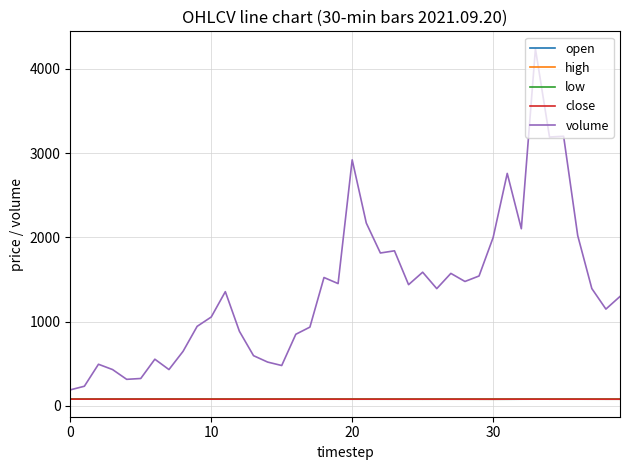

What is the greatest value displayed?

4239.0